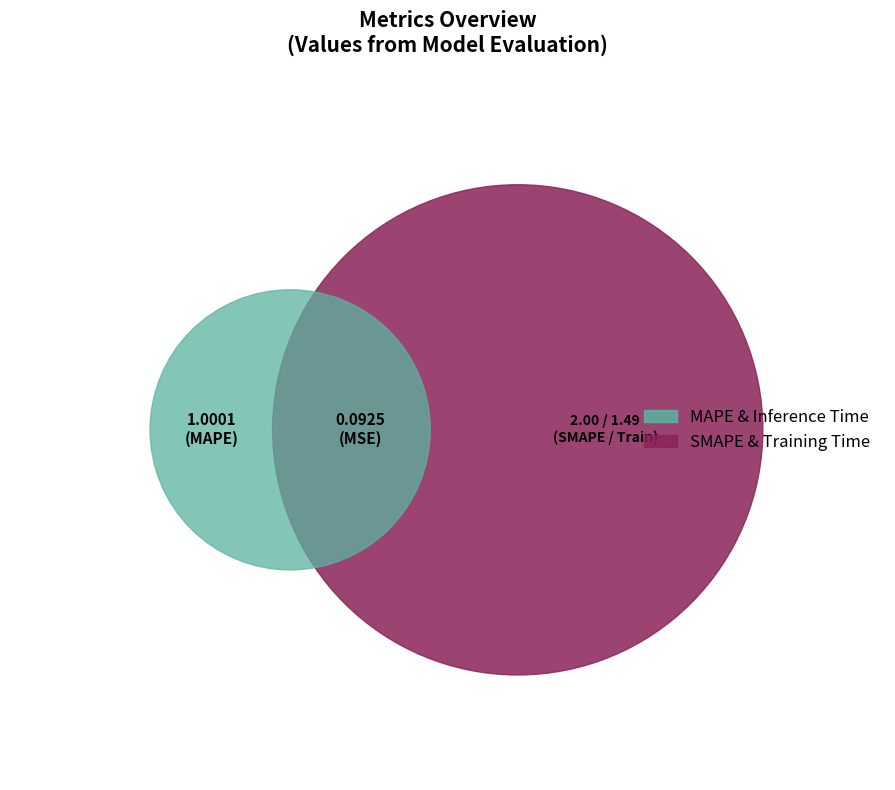

To the nearest percent, what portion does MSE represent?

2%